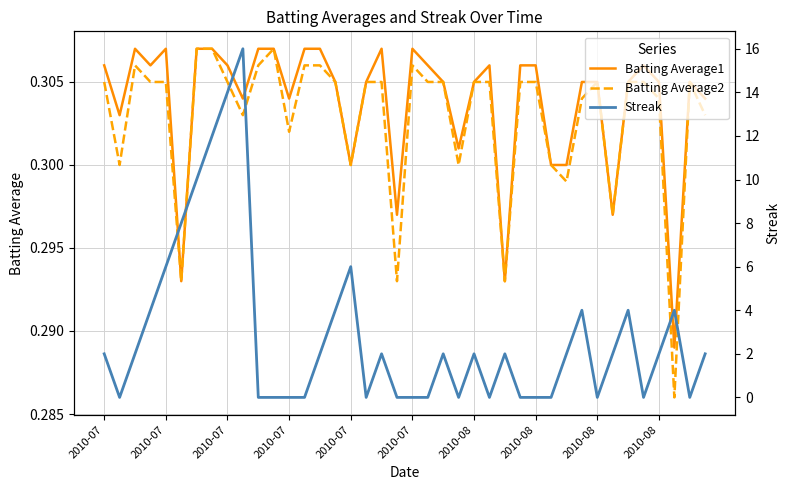

Count the Batting Average2 values in the range 0 to 1.

40